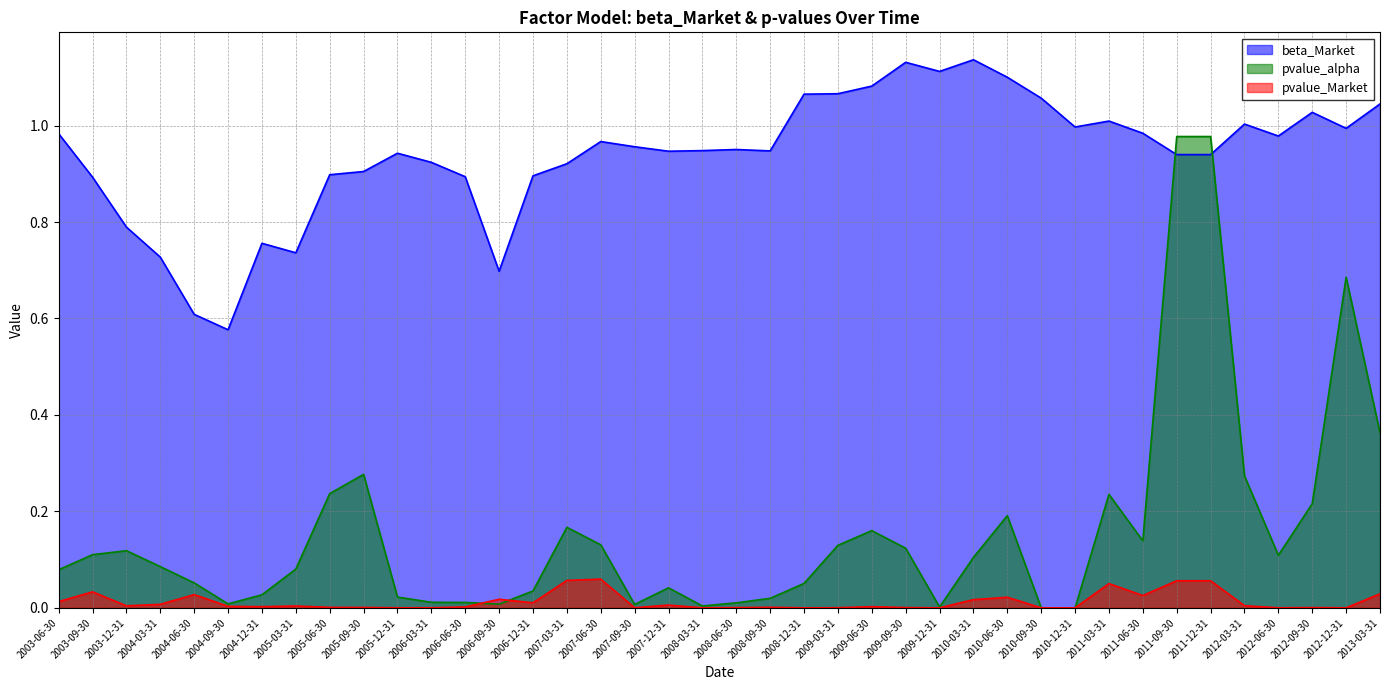

True or false: pvalue_alpha has a value of 0.7 at 2012-12-31.

True